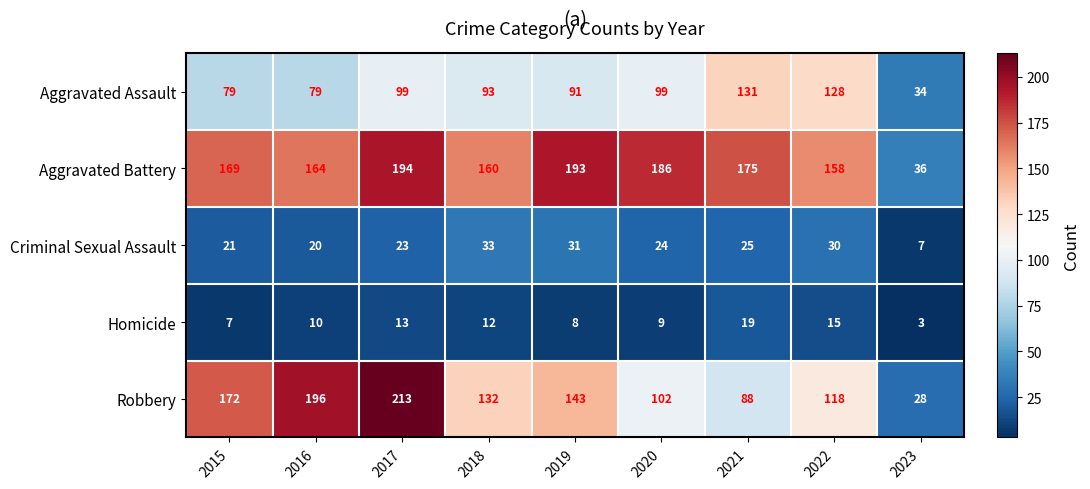

How many data points does each series have?

9